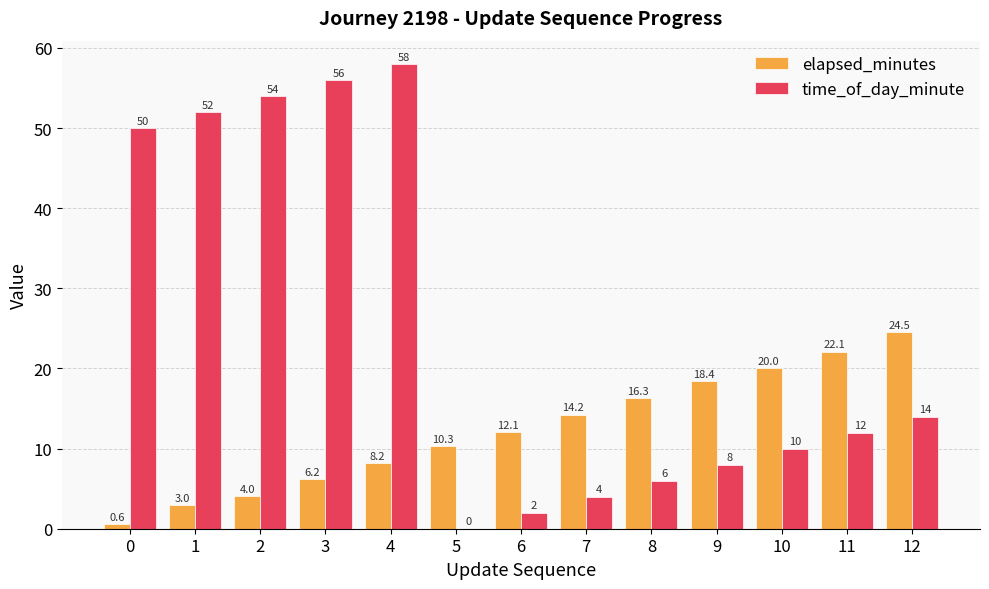

Between 4 and 8, which series saw the biggest shift?

time_of_day_minute